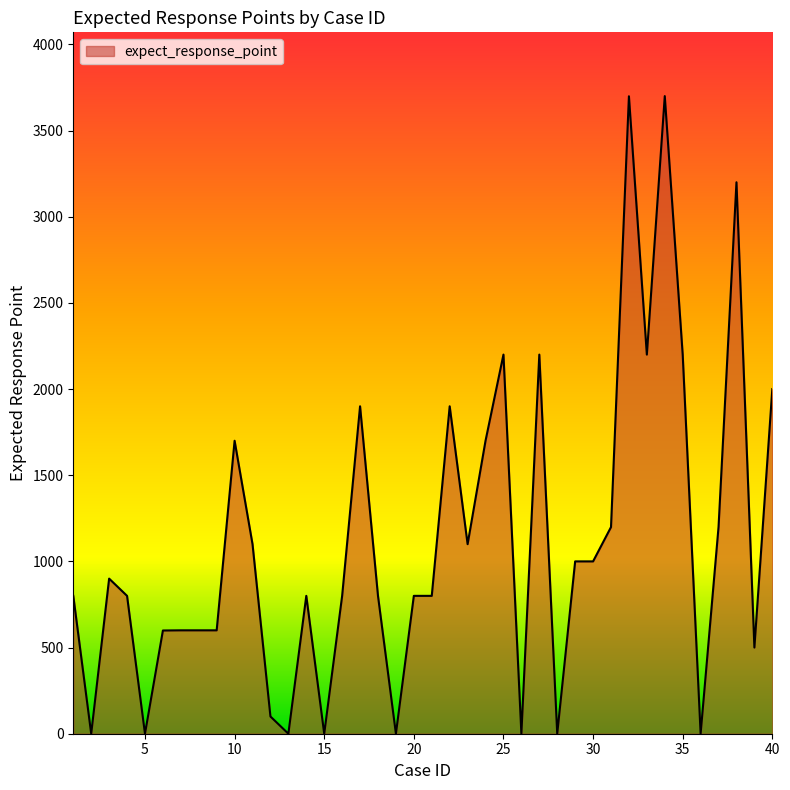

What is the difference between the maximum and minimum values?

3700